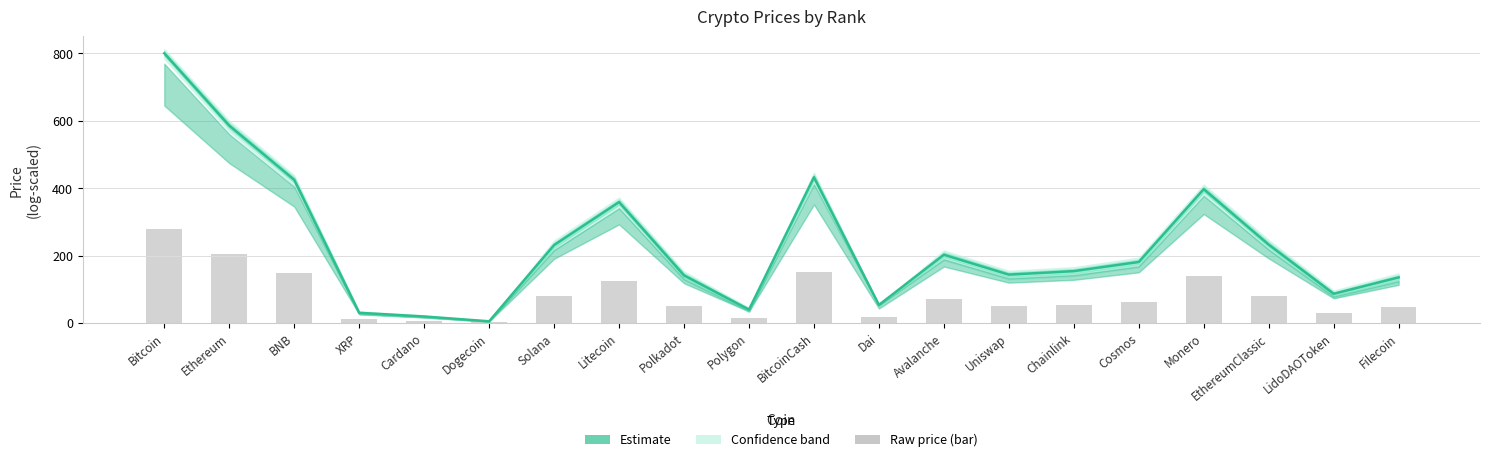

What is the spread (max minus min) of values at BNB?

276.0